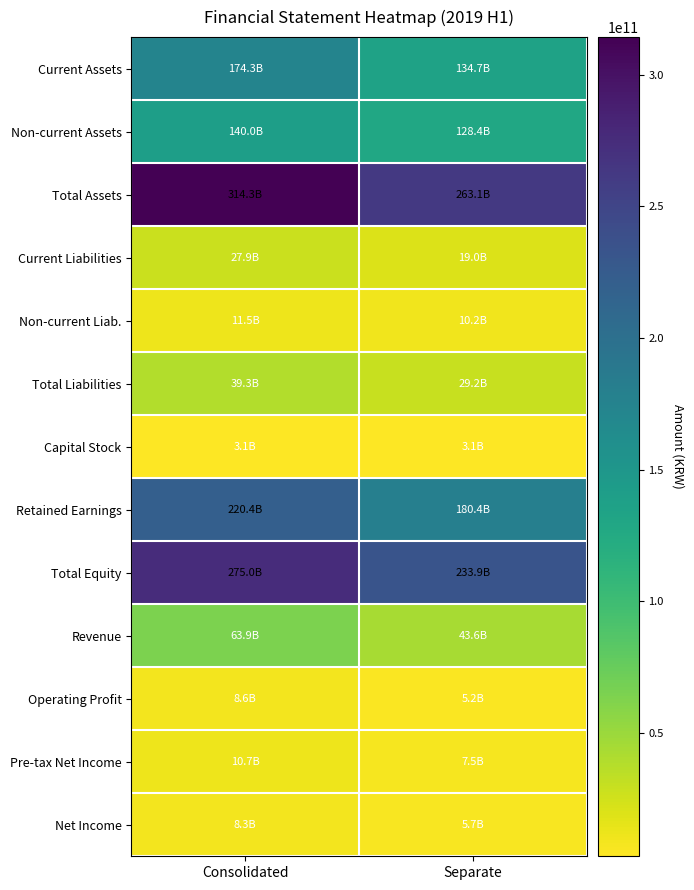

Between Consolidated and Separate, which is larger?

Consolidated